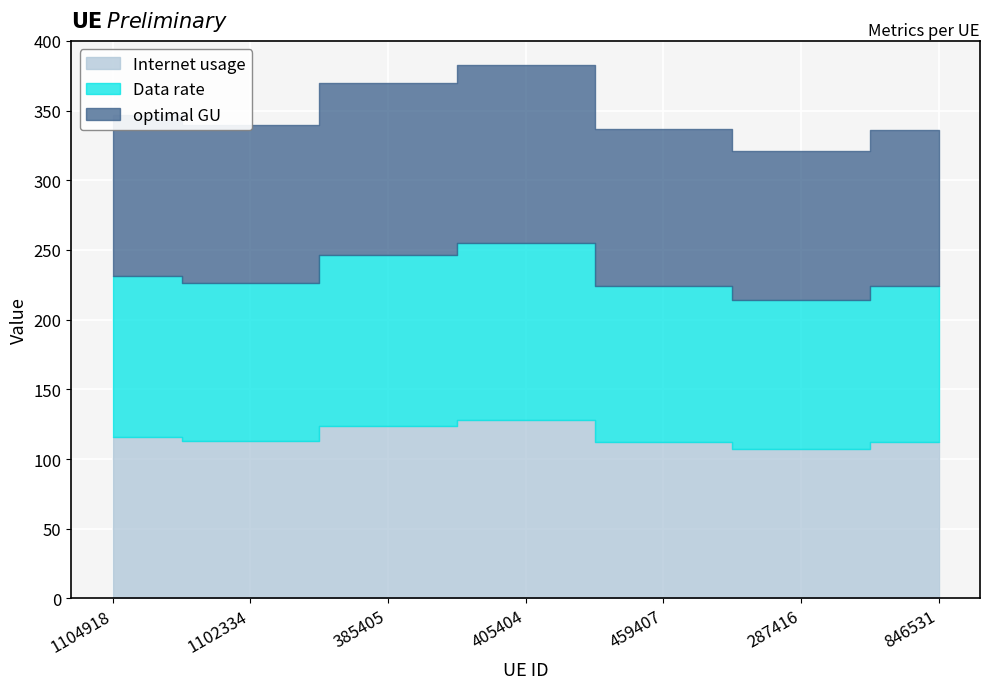

What is the label of the 5th point from the left?

459407